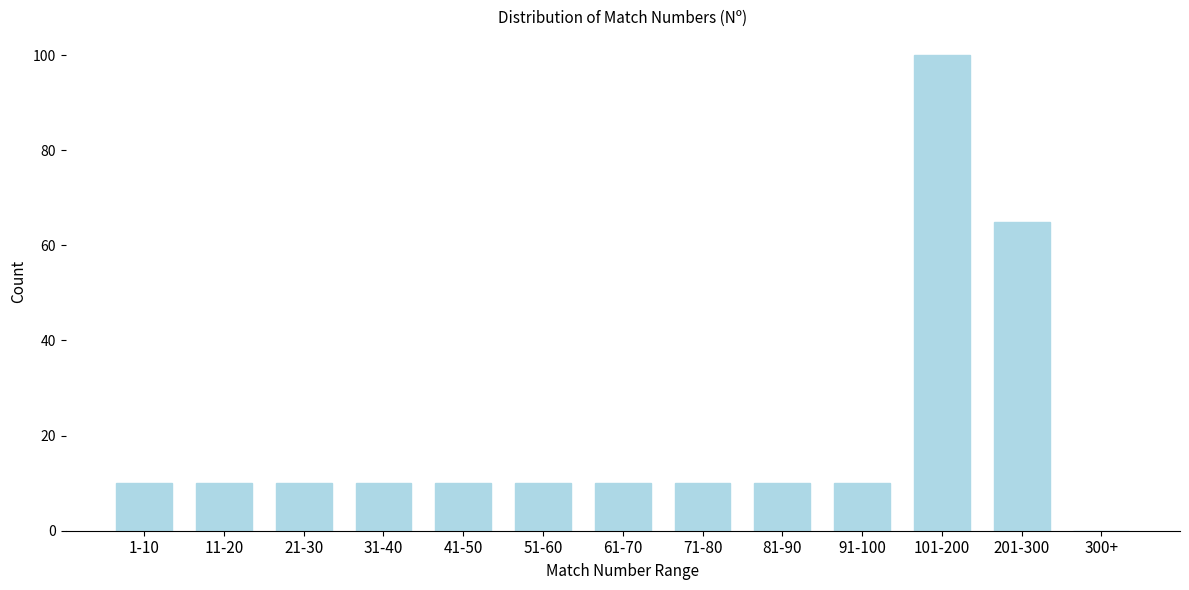

Reading left to right, extract all data points from this chart.

1-10=10	11-20=10	21-30=10	31-40=10	41-50=10	51-60=10	61-70=10	71-80=10	81-90=10	91-100=10	101-200=100	201-300=65	300+=0